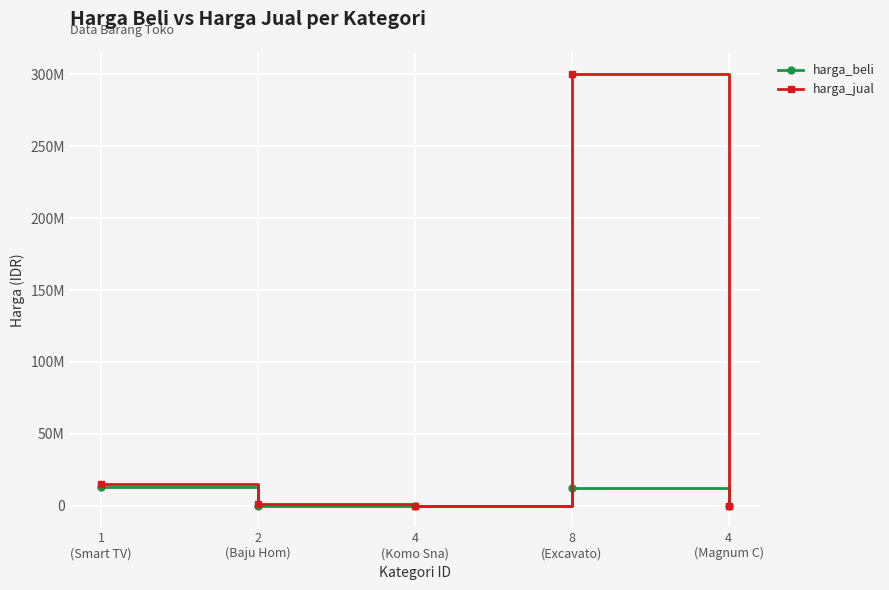

What is the label of the 2nd point from the right?

8
(Excavato)